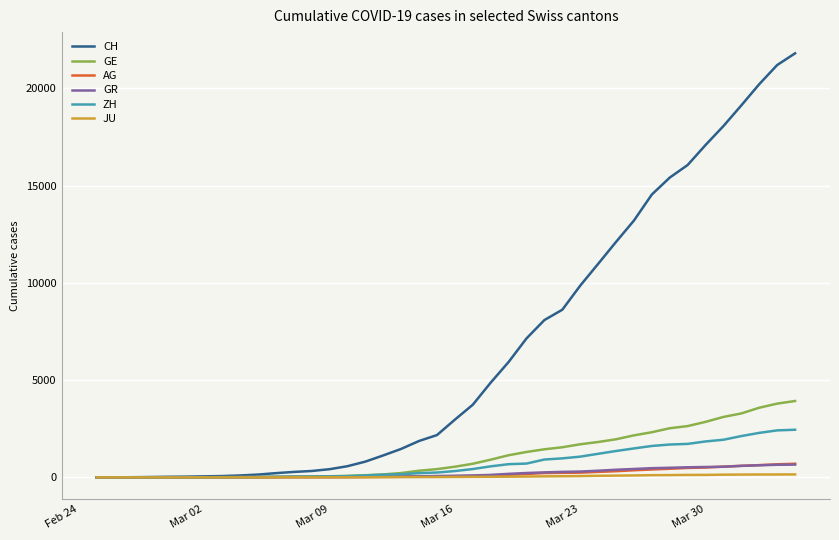

Which series has the largest total across all categories?

CH